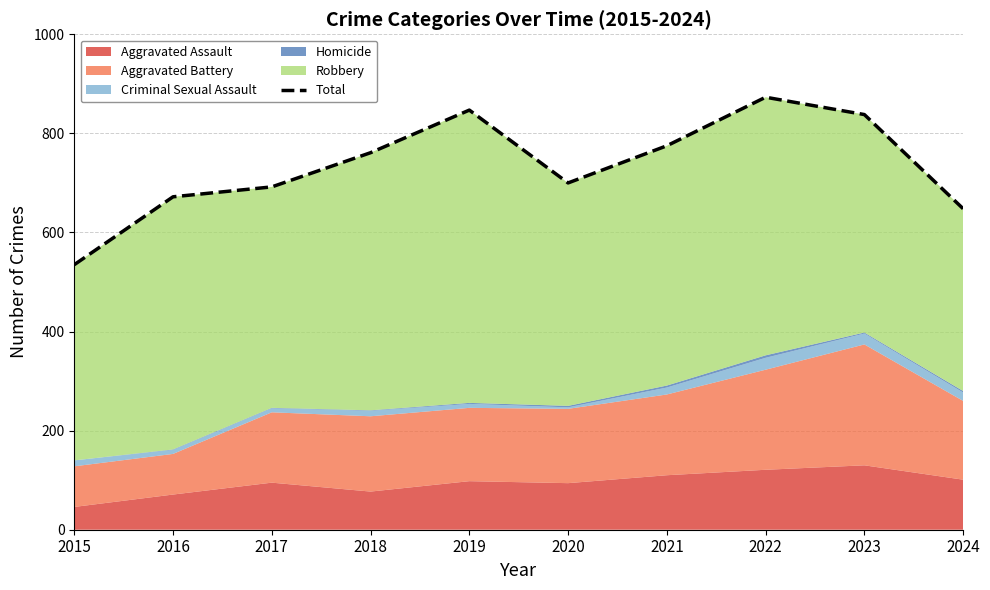

At which label is the value closest to 704?

2020